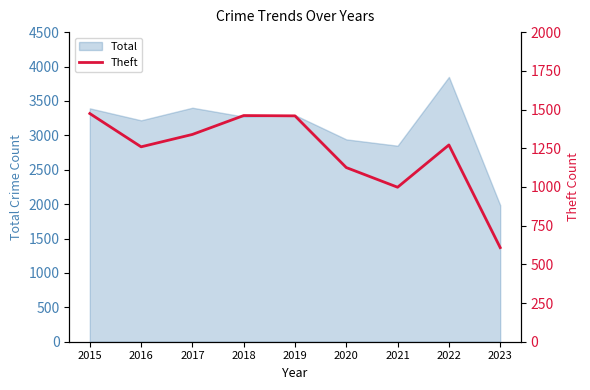

How many data points are above 1271?

4